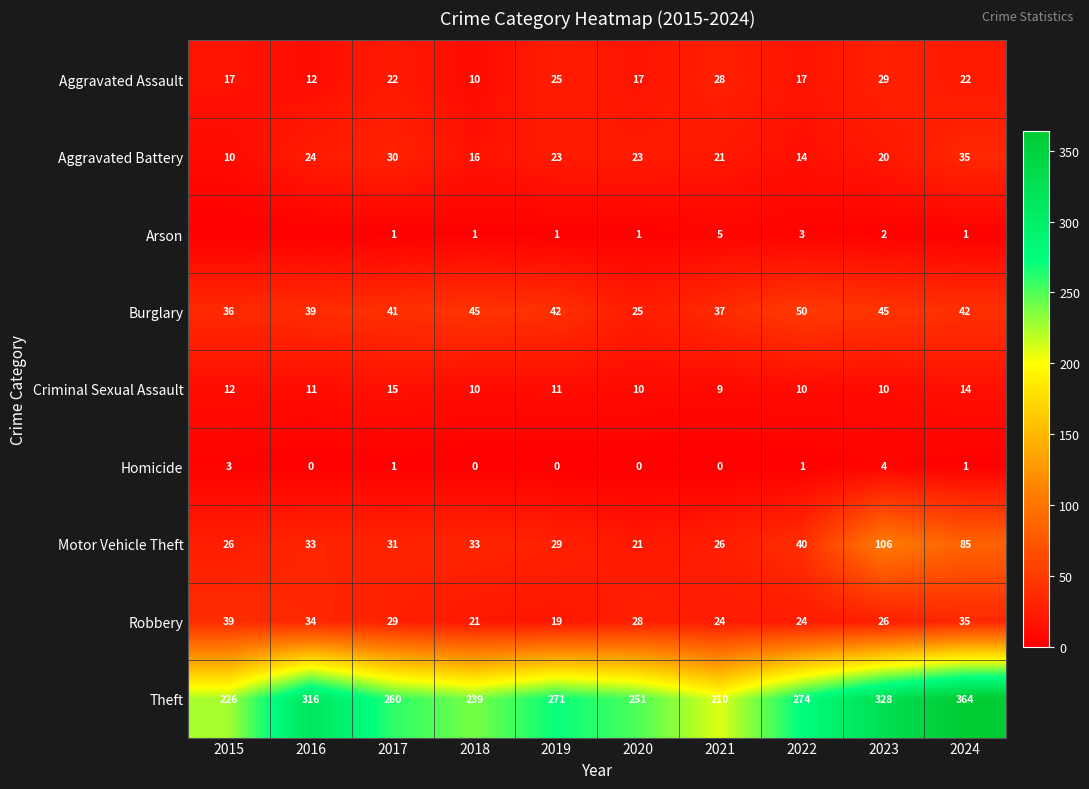

What is the approximate value of Theft at 2022, to the nearest 5?

275